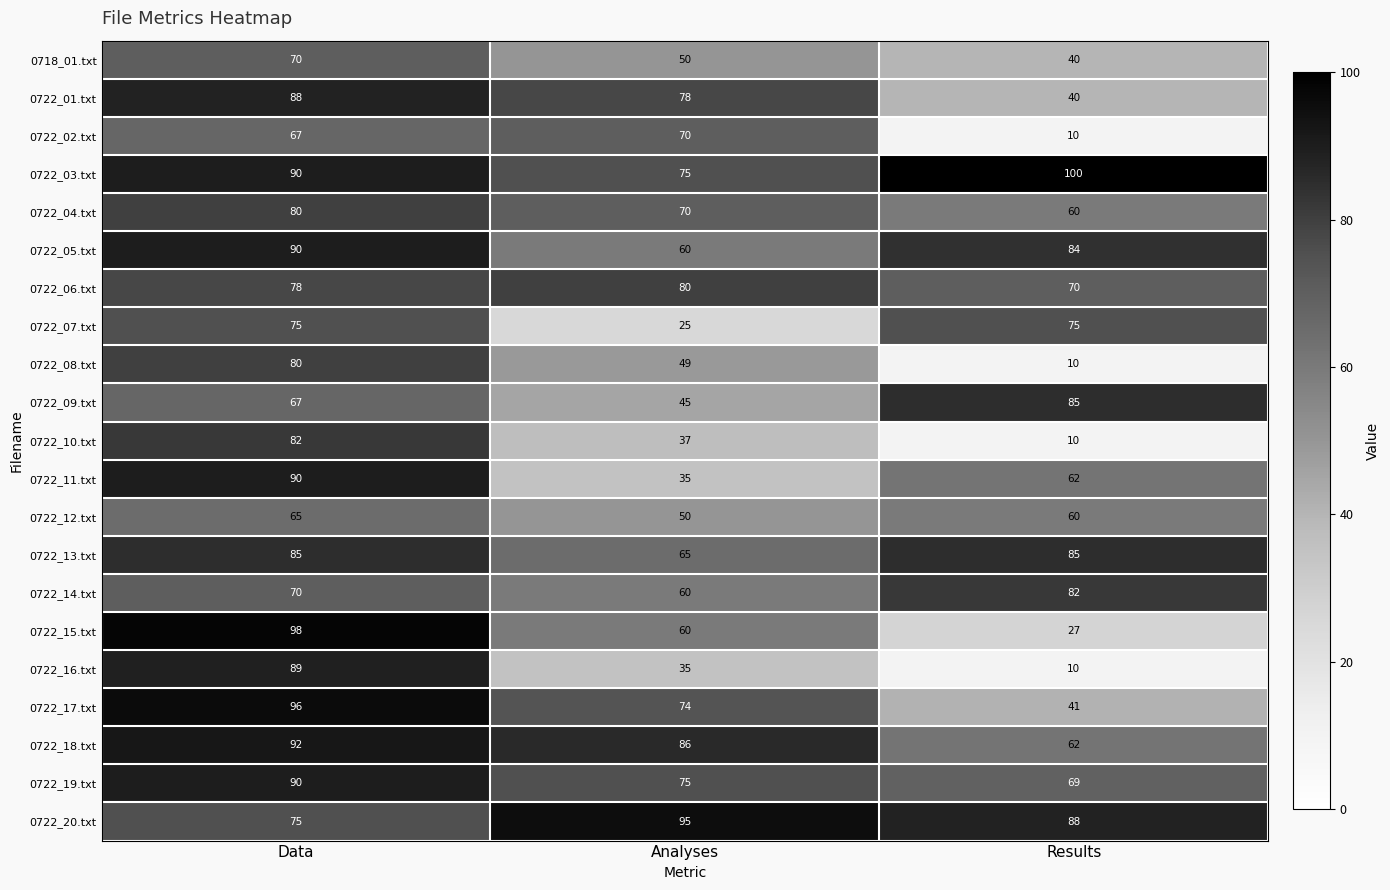

What is the approximate value of 0722_06.txt at Data, to the nearest 10?

80